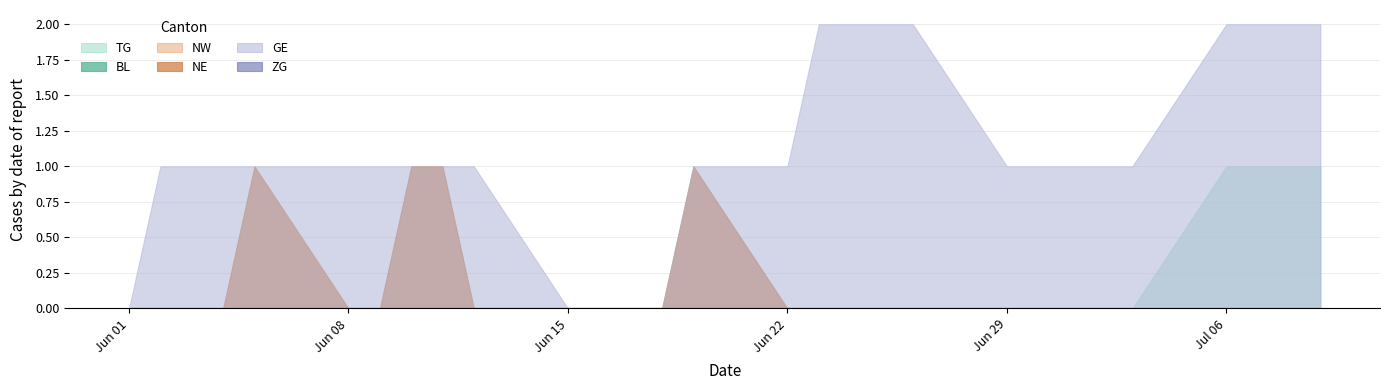

Is the value of NE at 2020-06-01 greater than the value of GE at 2020-06-25?

No